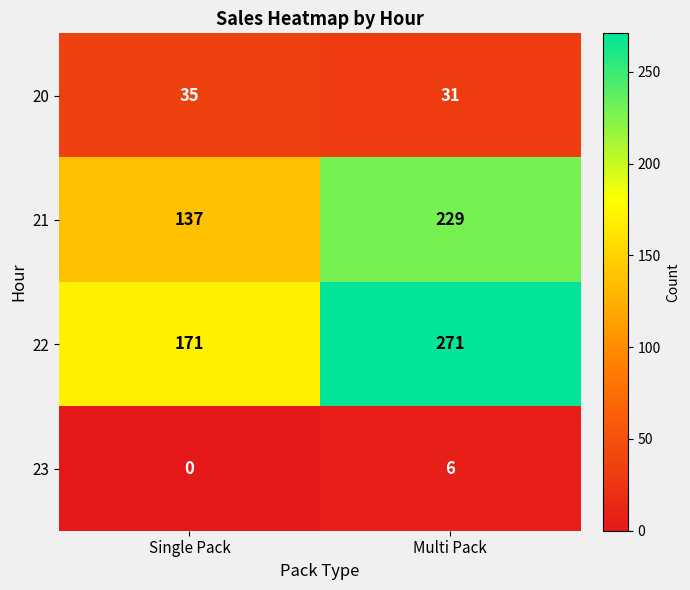

Which series has the largest range (max minus min)?

22